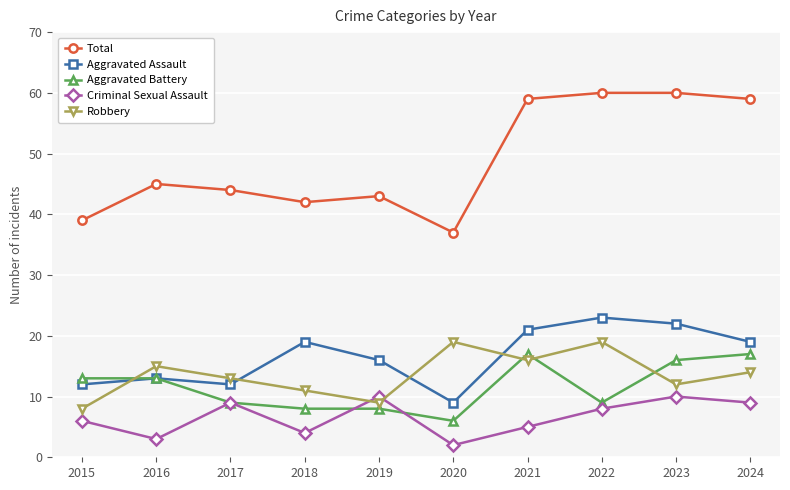

At 2018, list the series in order from smallest to largest.

Criminal Sexual Assault, Aggravated Battery, Robbery, Aggravated Assault, Total